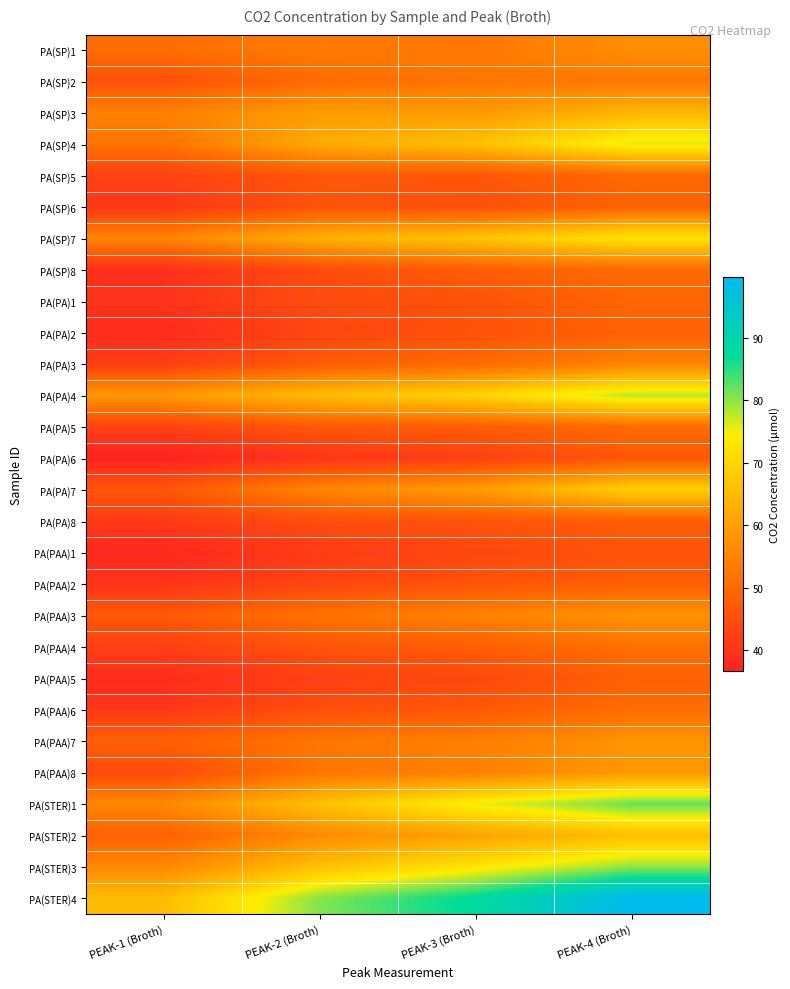

At how many categories does at least one series exceed 49?

4